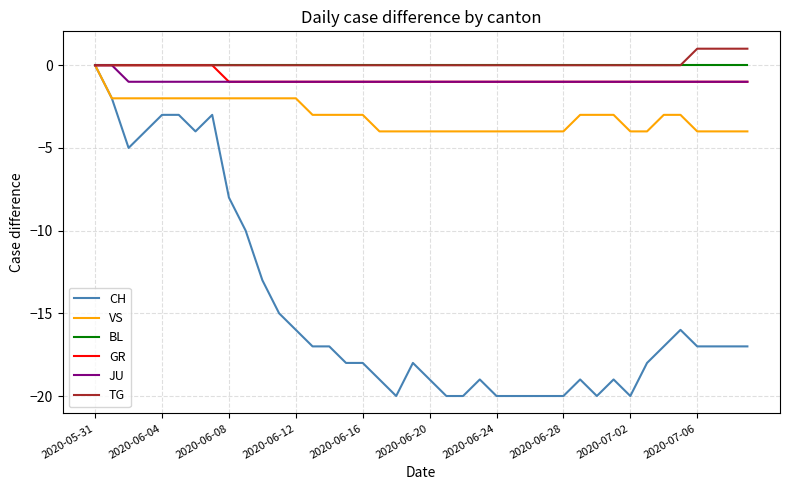

Which series has the largest range (max minus min)?

CH